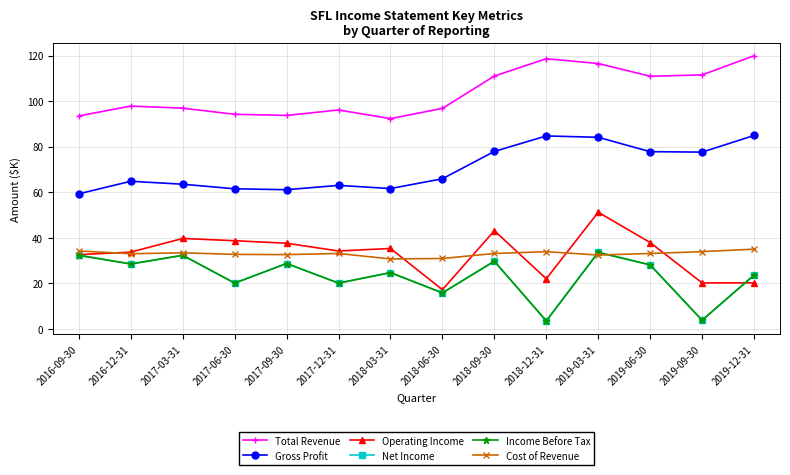

Is the value of Total Revenue at 2017-06-30 greater than the value of Net Income at 2017-03-31?

Yes